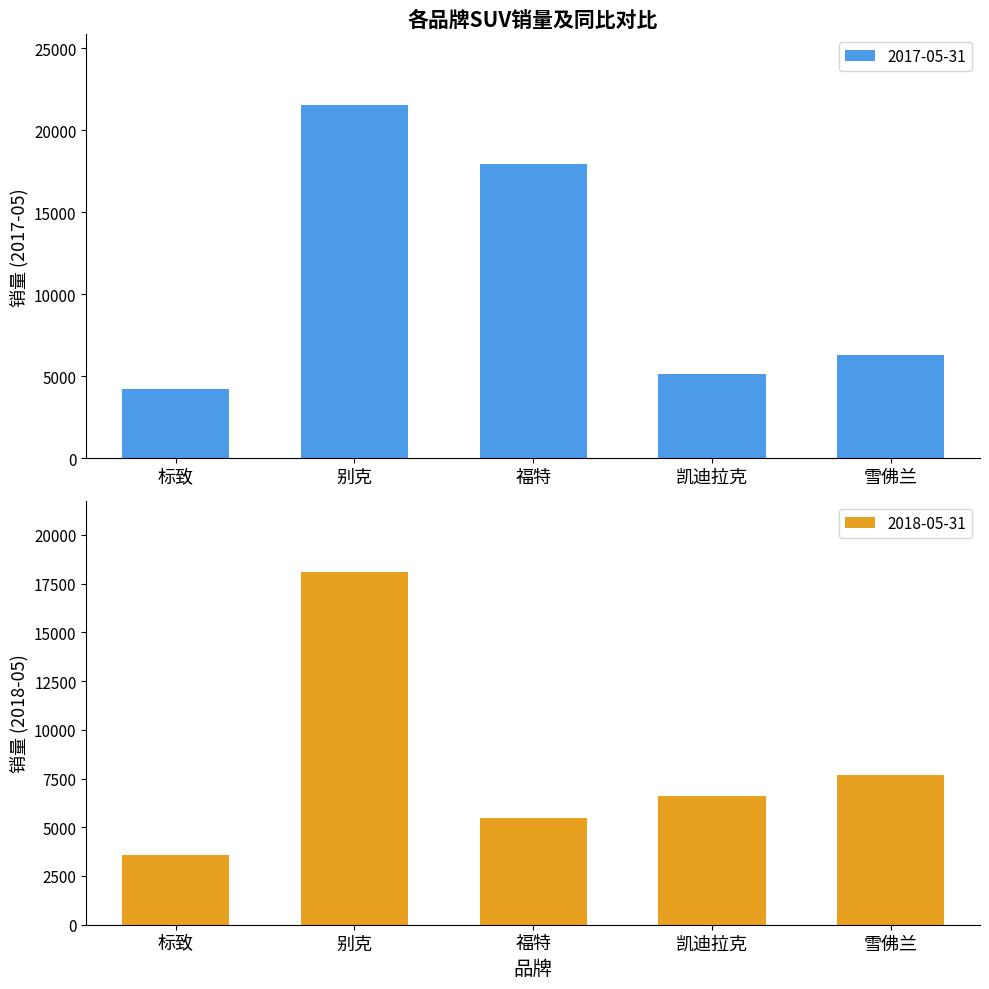

Rank the categories by 2017-05-31 value from highest to lowest.

别克, 福特, 雪佛兰, 凯迪拉克, 标致